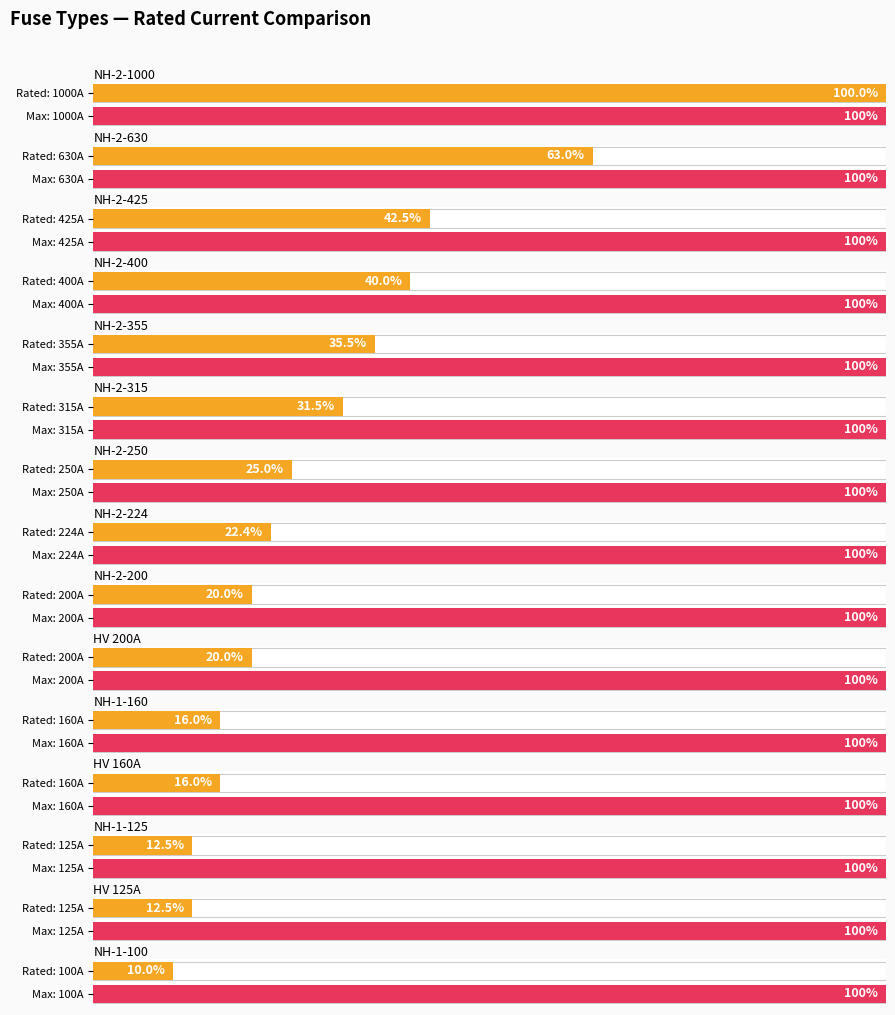

What is the greatest value displayed?

1000.0